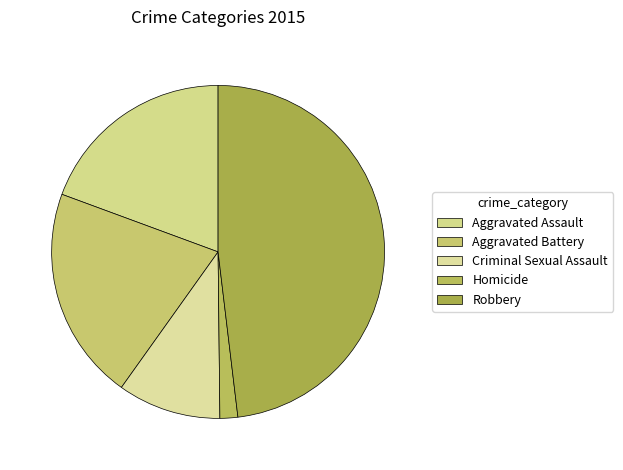

To the nearest percent, what is the difference between the largest and smallest slice percentages?

46%